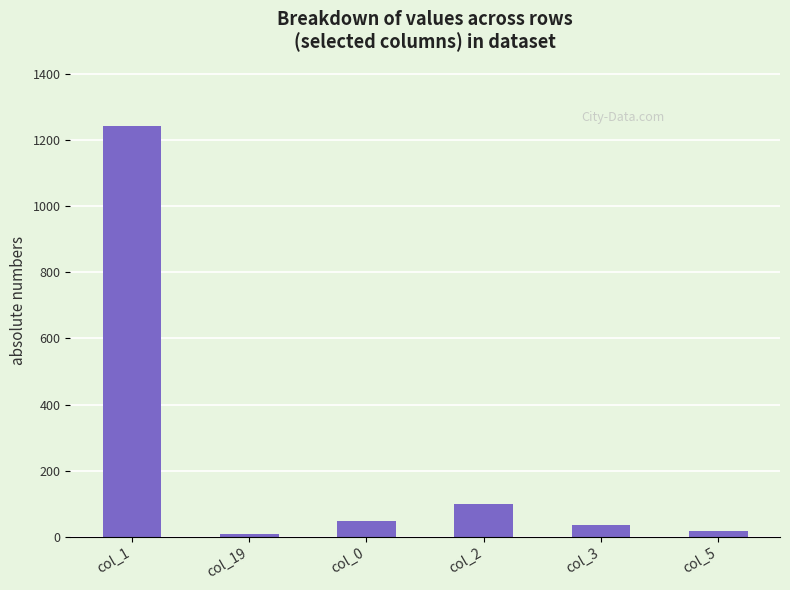

What position from the right is col_3?

2